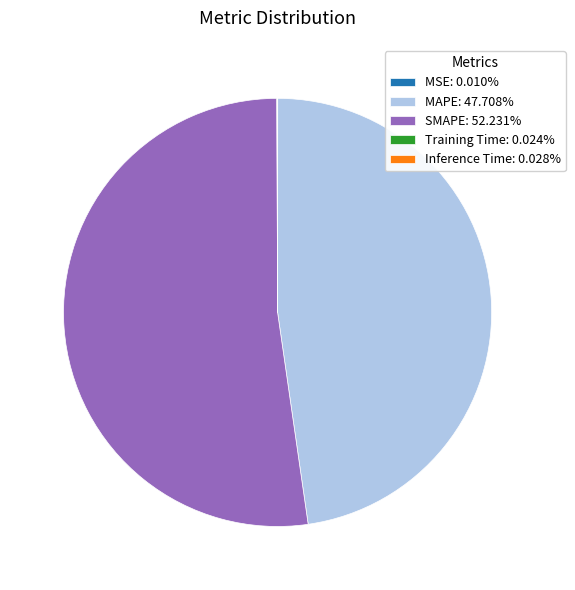

Is there any slice that represents more than half of the pie?

Yes